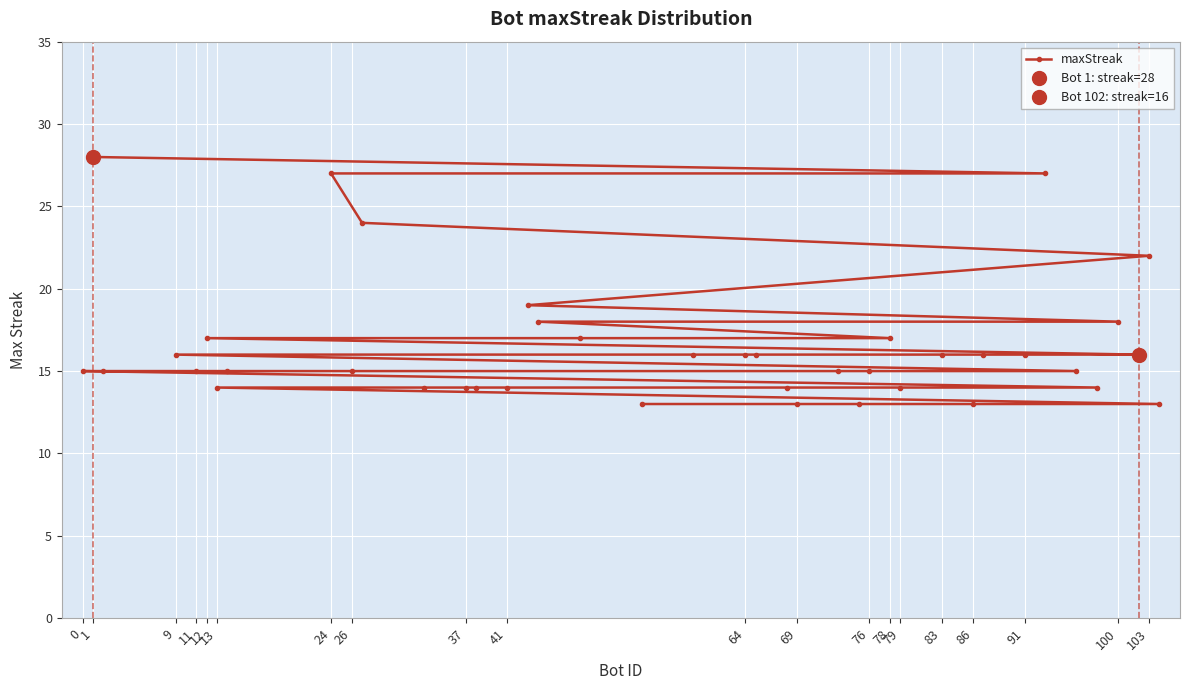

What is the minimum value for maxStreak?

13